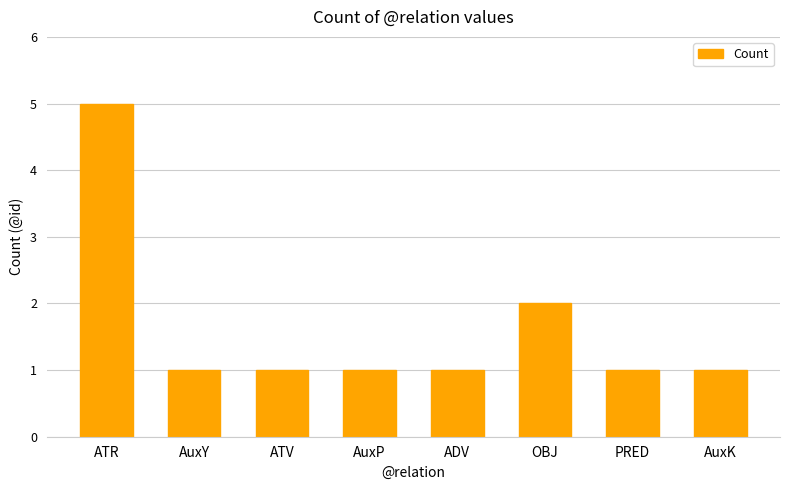

Reading right to left, list all the values displayed in this chart.

1	1	2	1	1	1	1	5